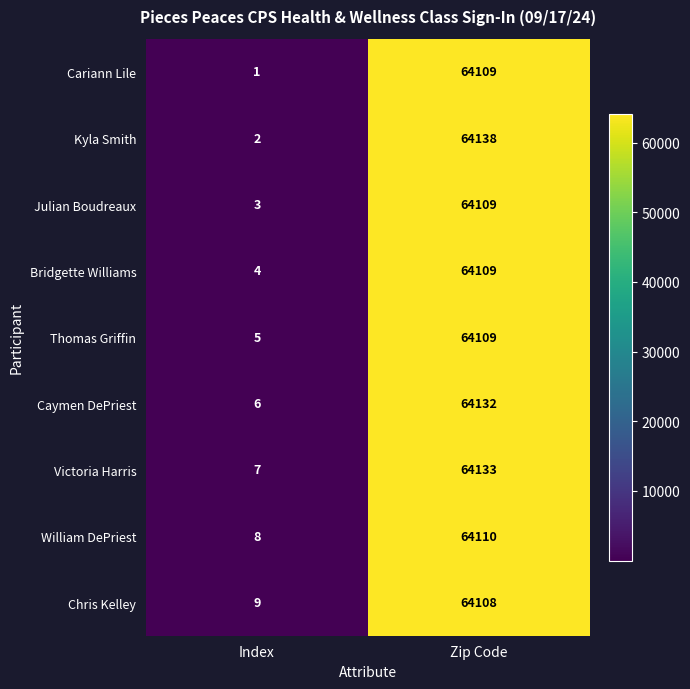

What is the maximum value shown in the chart?

64138